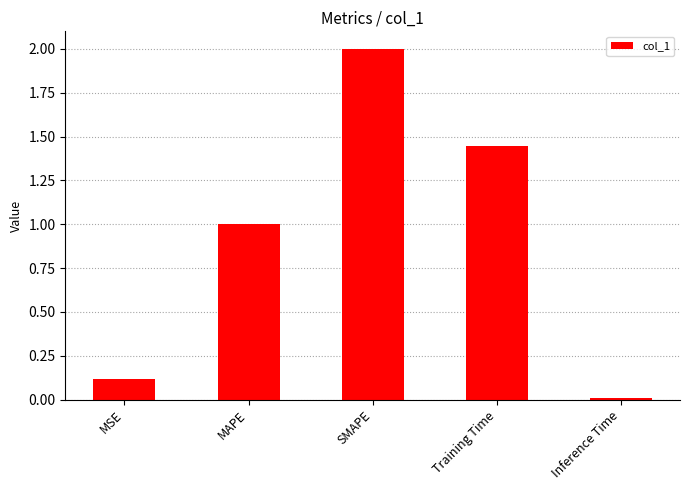

What is the label of the 5th bar from the left?

Inference Time